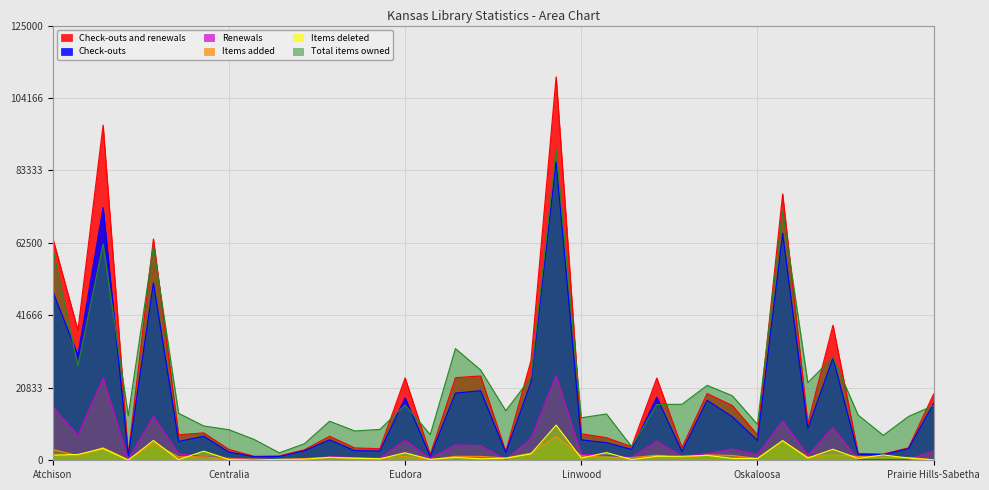

Which series changed the most between Carbondale and Pomona?

Check-outs and renewals